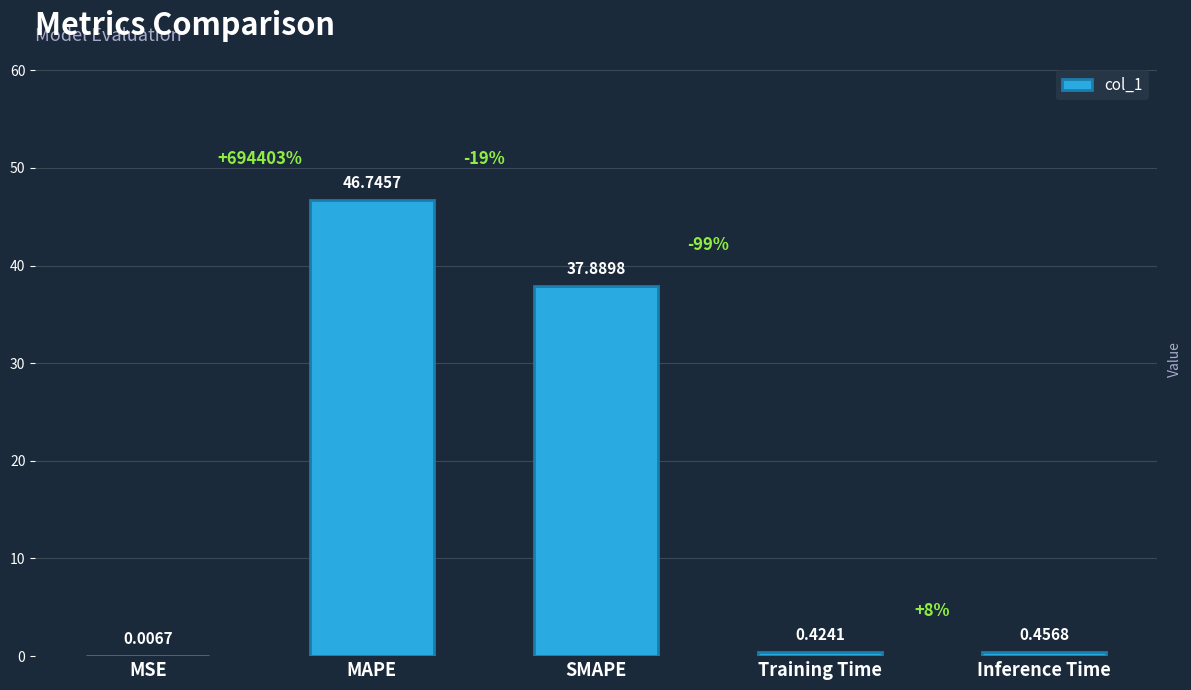

Does the chart contain stacked bars?

No